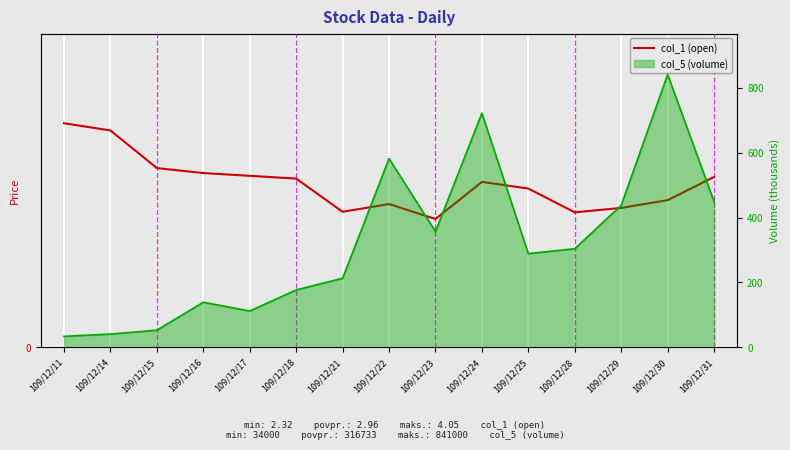

Which series has the largest range (max minus min)?

col_5 (volume) line